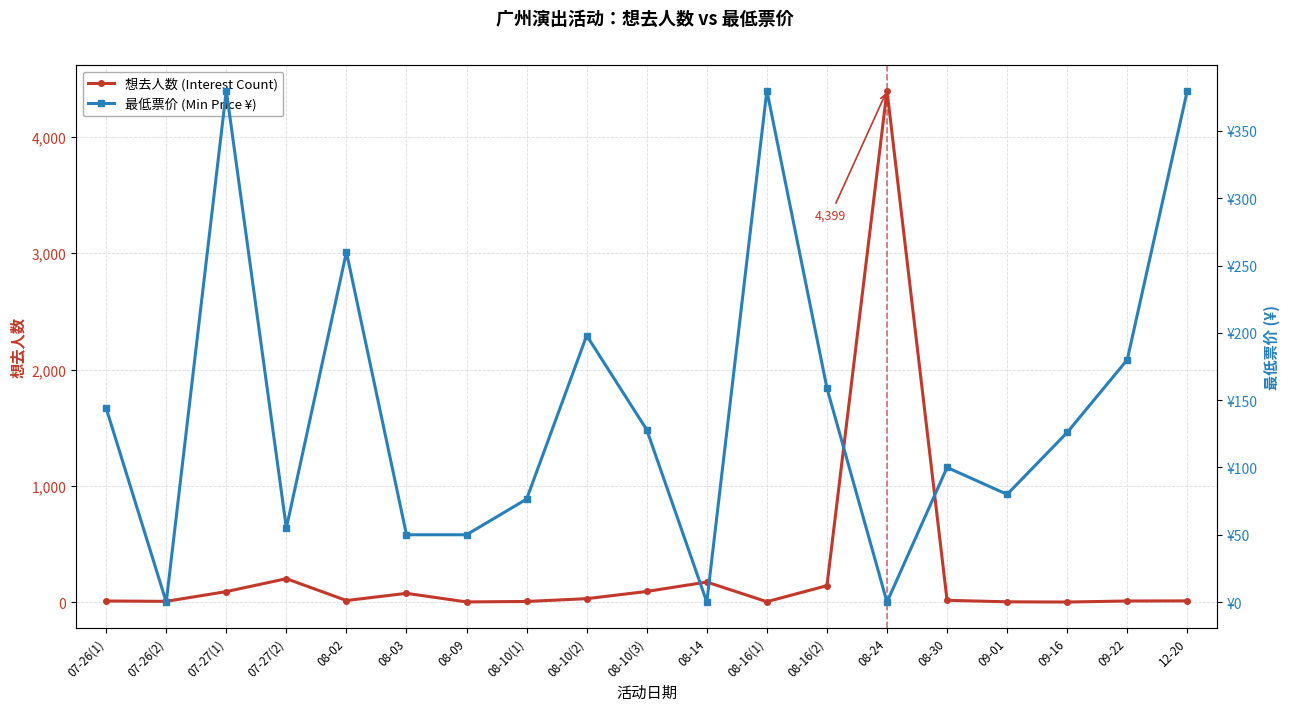

The 想去人数 (Interest Count) series shows 13.0 at 08-02. True or false?

True